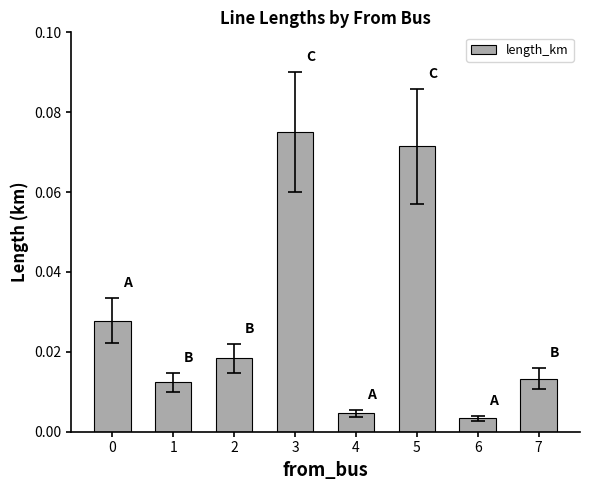

At which label is the value closest to 0?

6